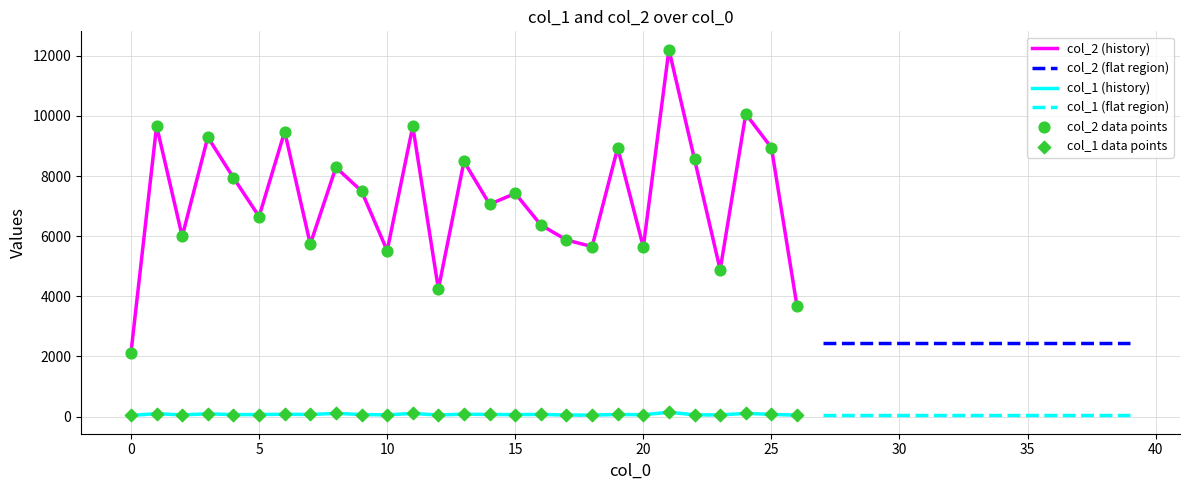

What is the total value across all series at 31?

2508